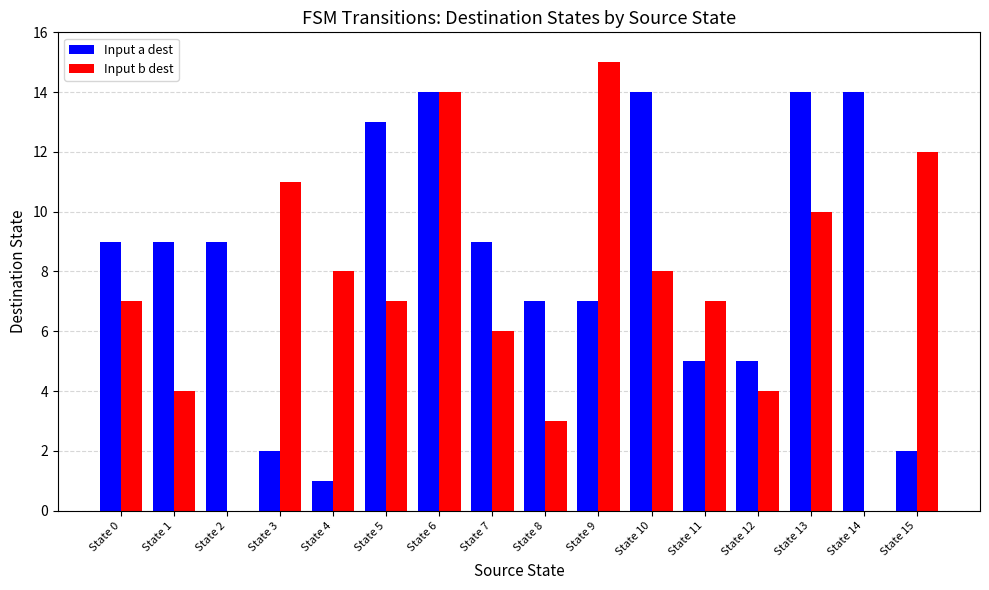

Reading left to right, what are all the values shown in this chart?

Input a dest: 9	9	9	2	1	13	14	9	7	7	14	5	5	14	14	2
Input b dest: 7	4	0	11	8	7	14	6	3	15	8	7	4	10	0	12